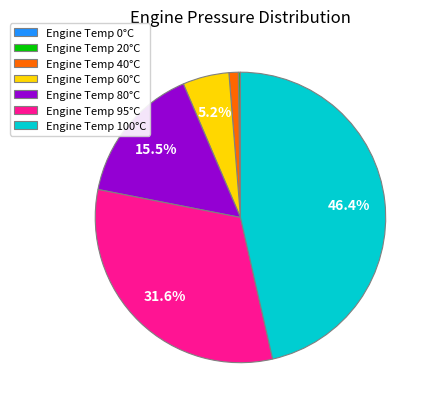

Which category has the biggest portion of the pie?

Engine Temp 100°C